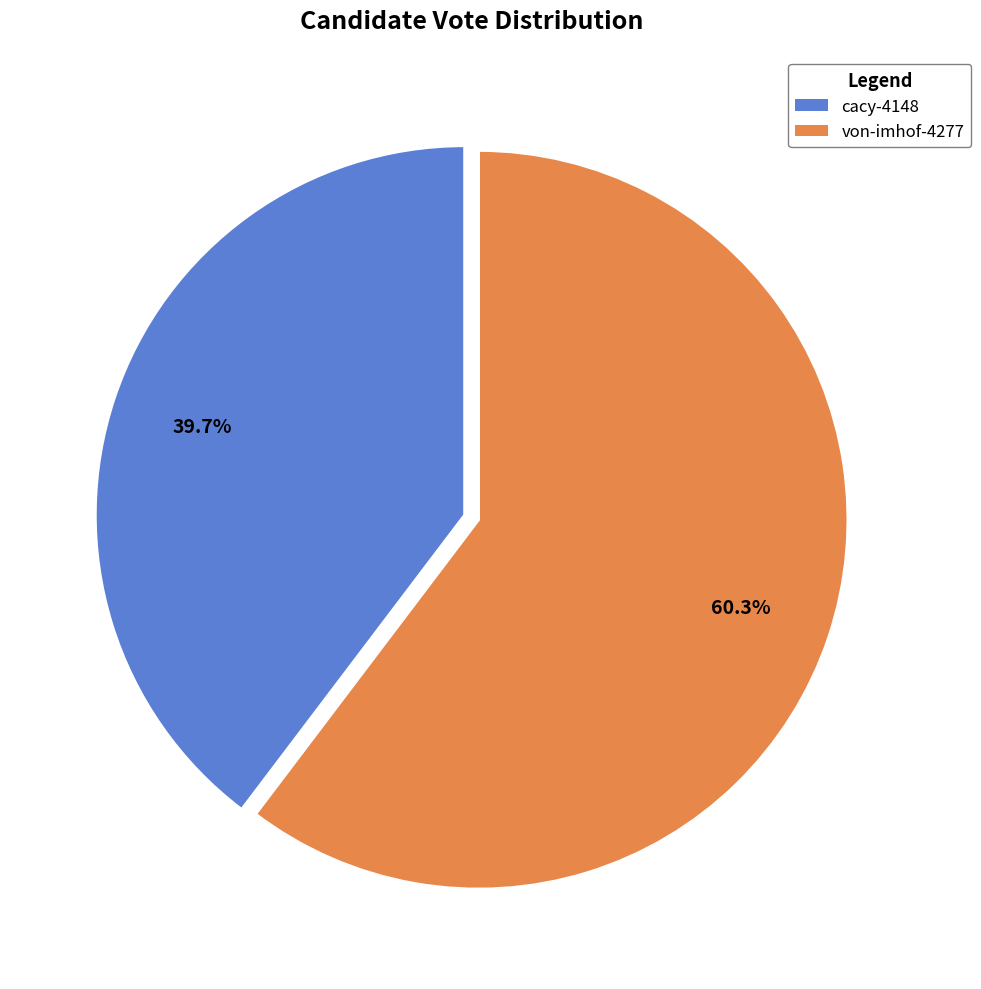

Rank the categories by value from lowest to highest.

cacy-4148, von-imhof-4277